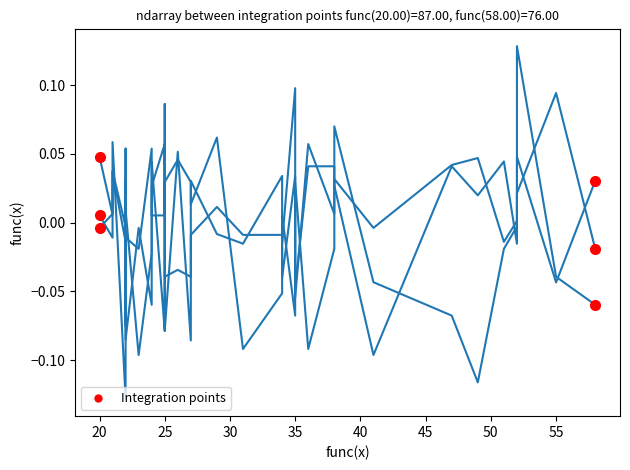

How many lines are shown in the chart?

3